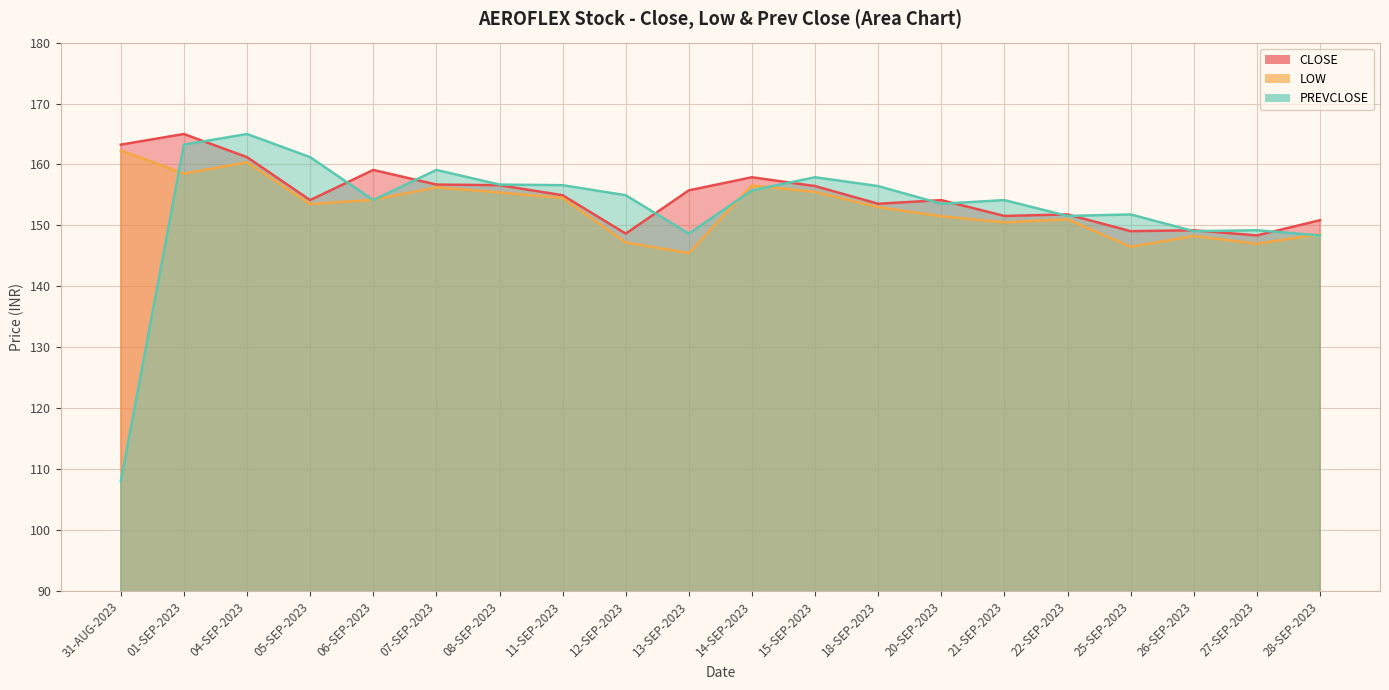

Count the number of data series in this chart.

3